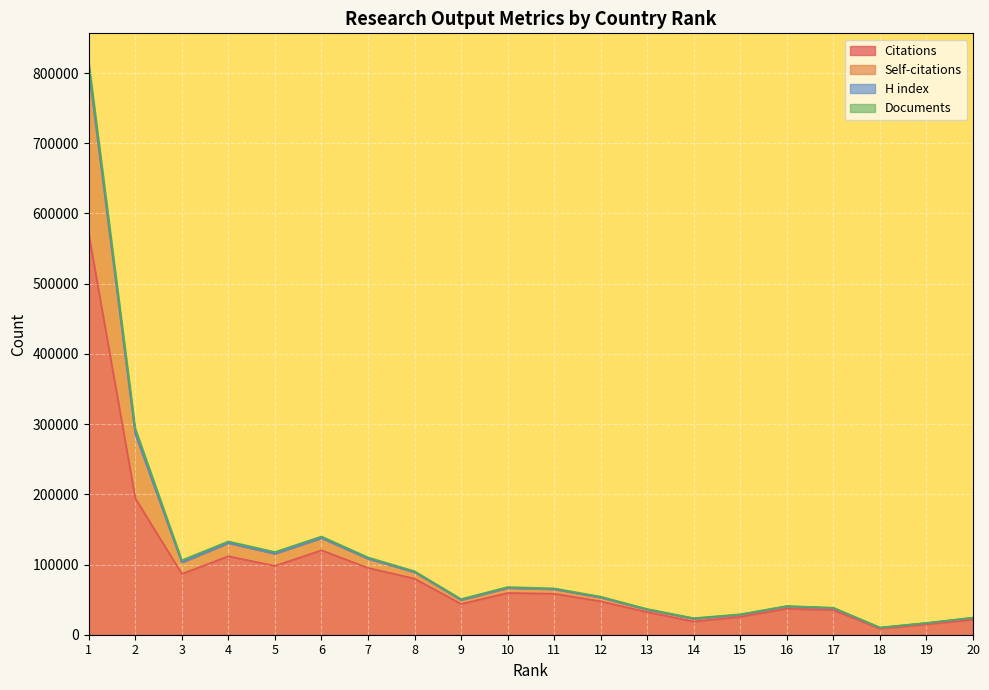

Does the chart display data point markers on the line(s)?

No